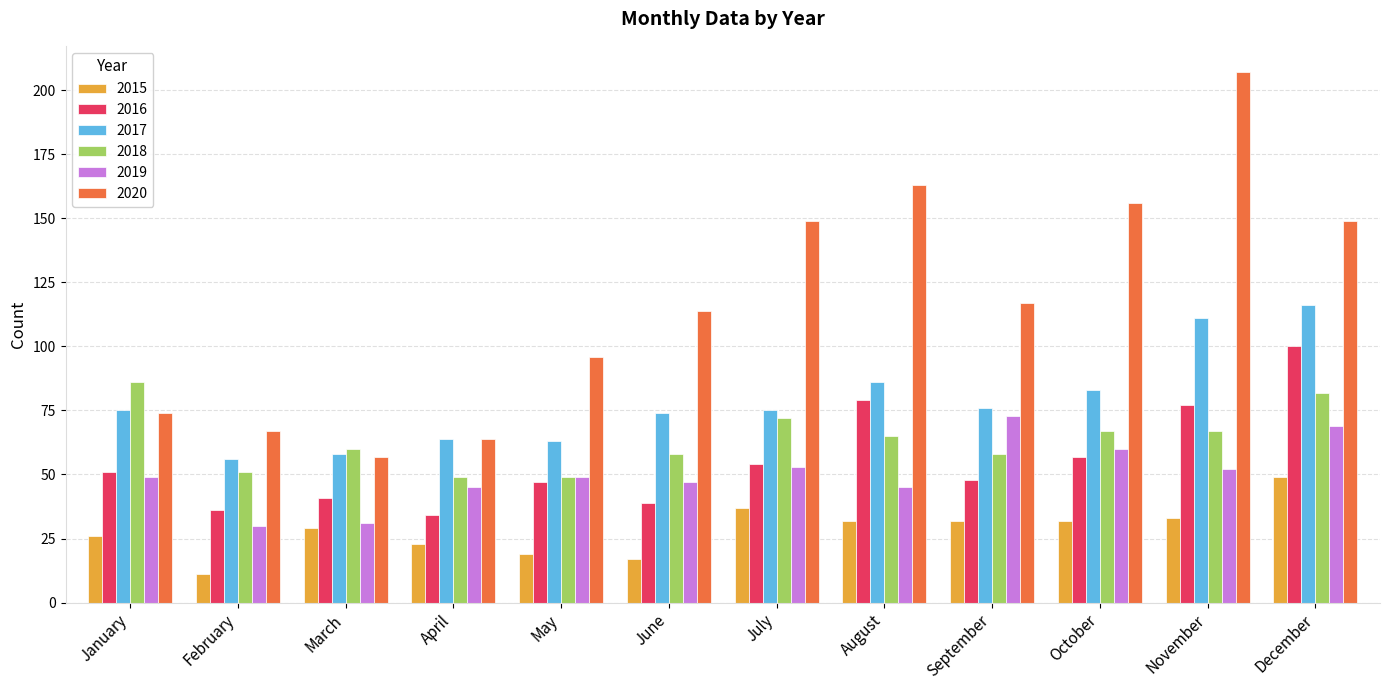

What are all the series names shown in the legend?

2015, 2016, 2017, 2018, 2019, 2020